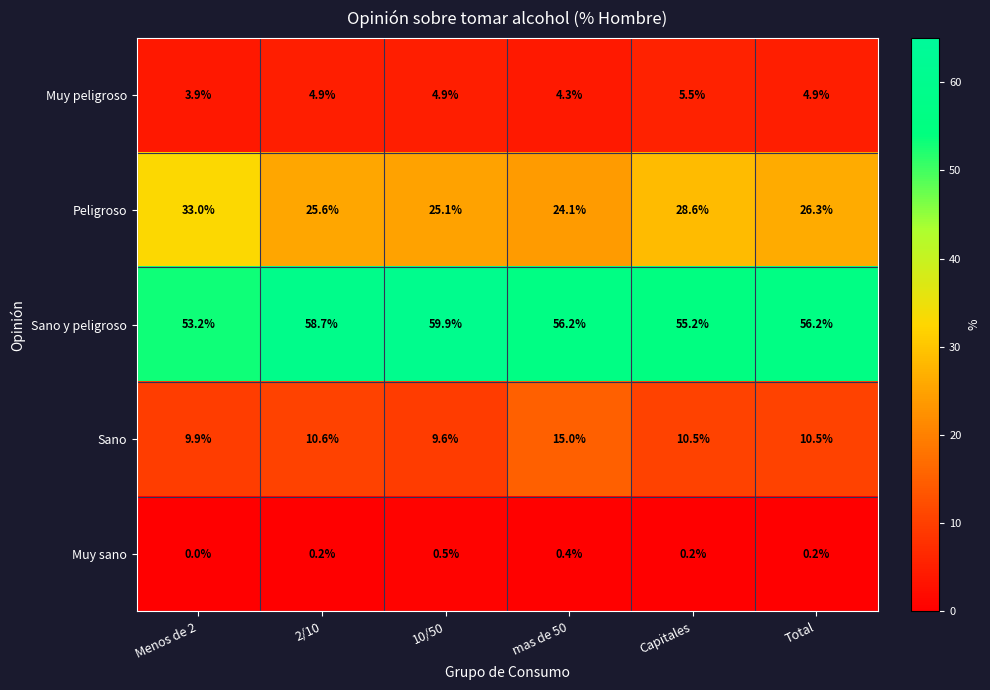

True or false: Sano y peligroso has a value of 53.2 at Menos de 2.

True